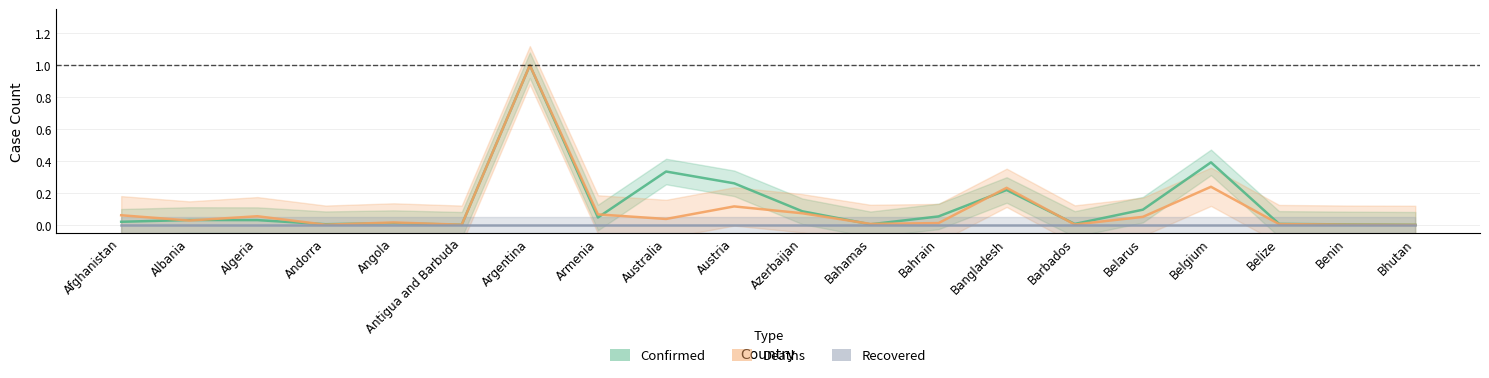

True or false: Recovered and Deaths intersect in this chart.

False